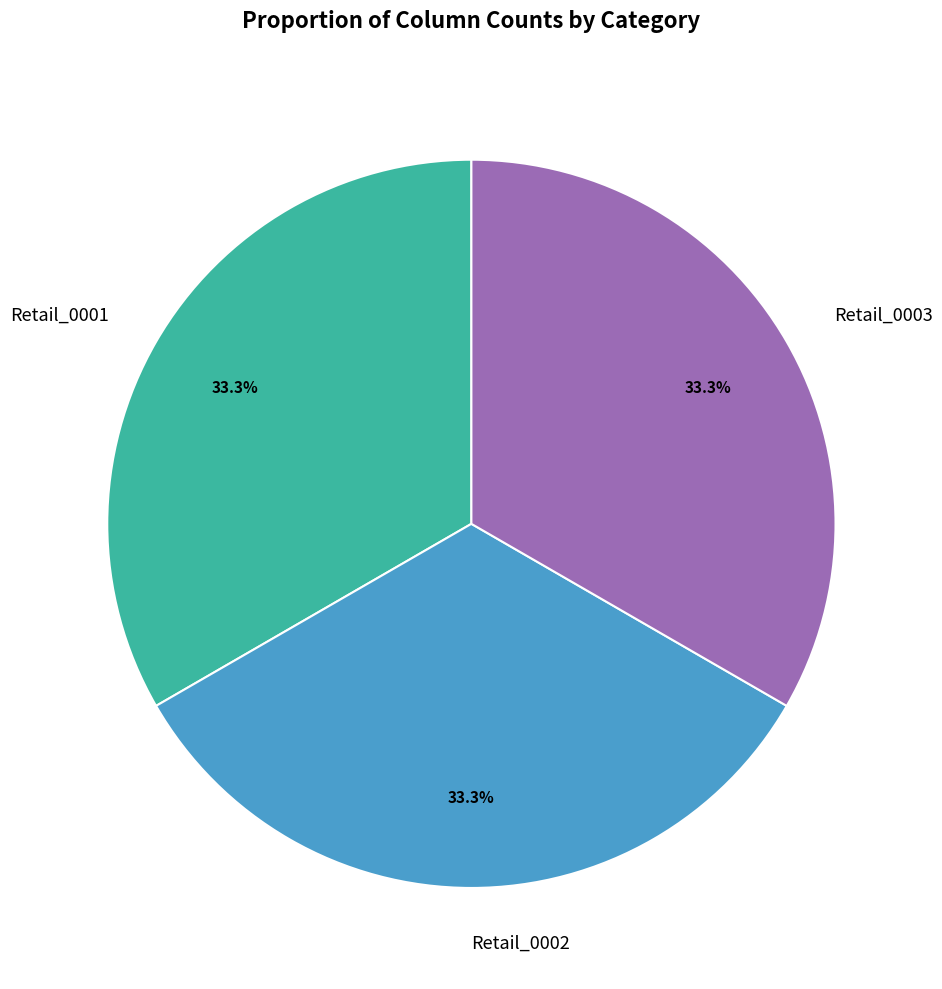

Does any single category account for the majority?

No